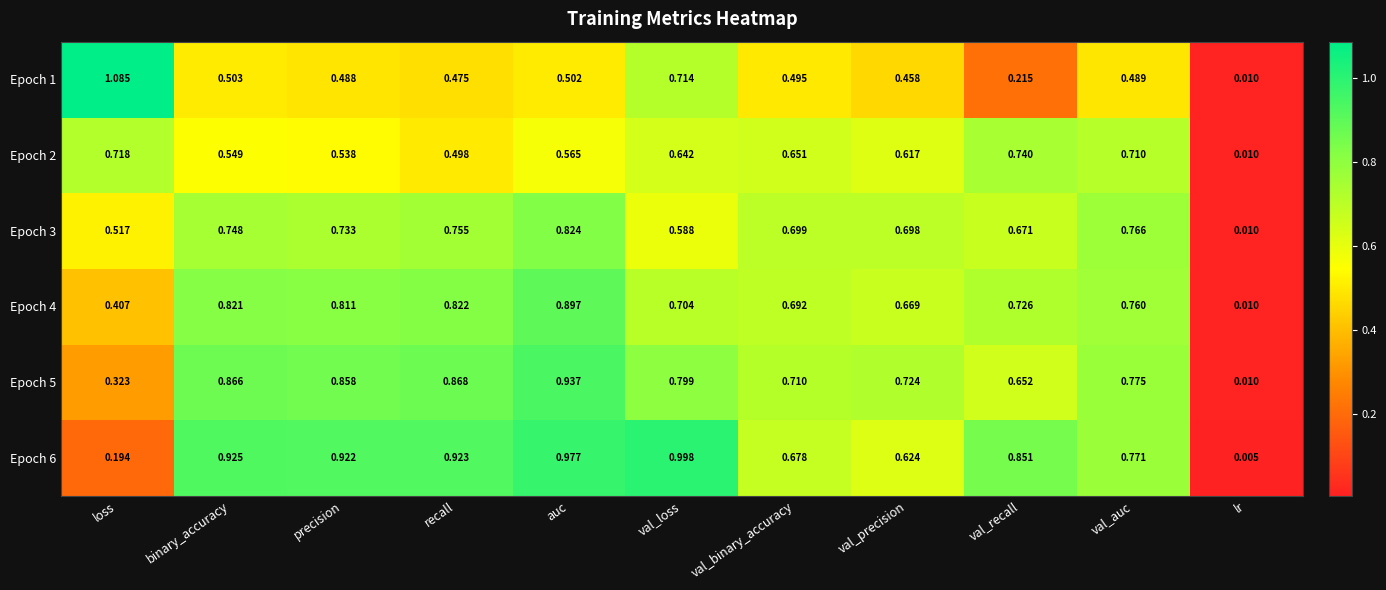

Count the number of categories in the chart.

11